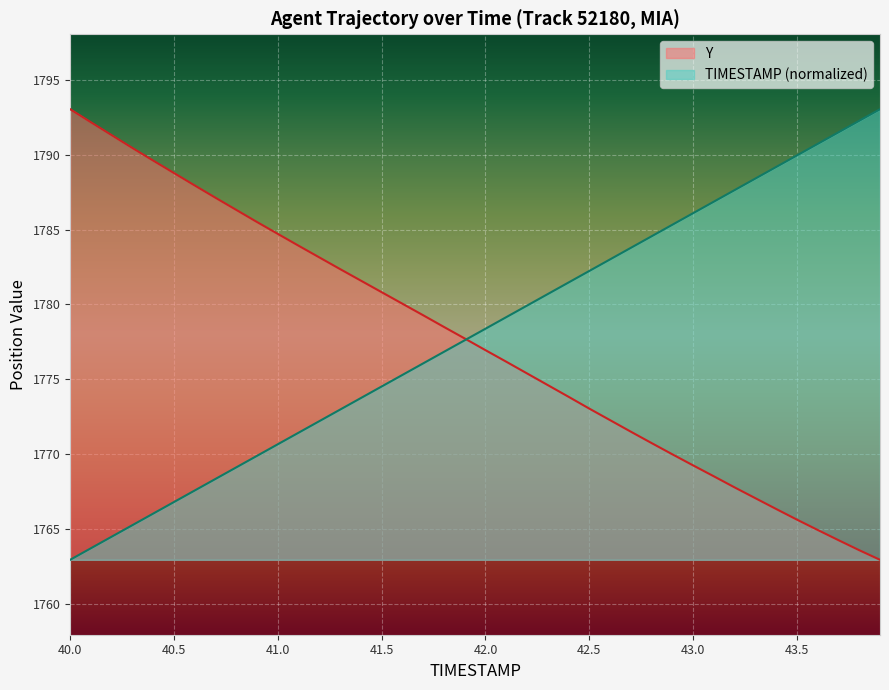

What is the approximate value of TIMESTAMP at 40.7?

1768.4